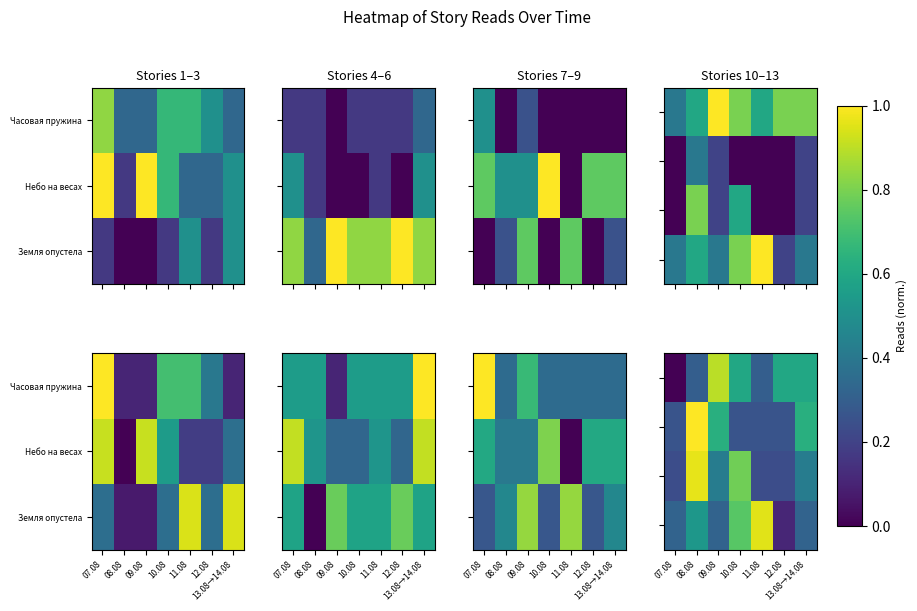

Which label corresponds to the smallest value in the chart?

07.08